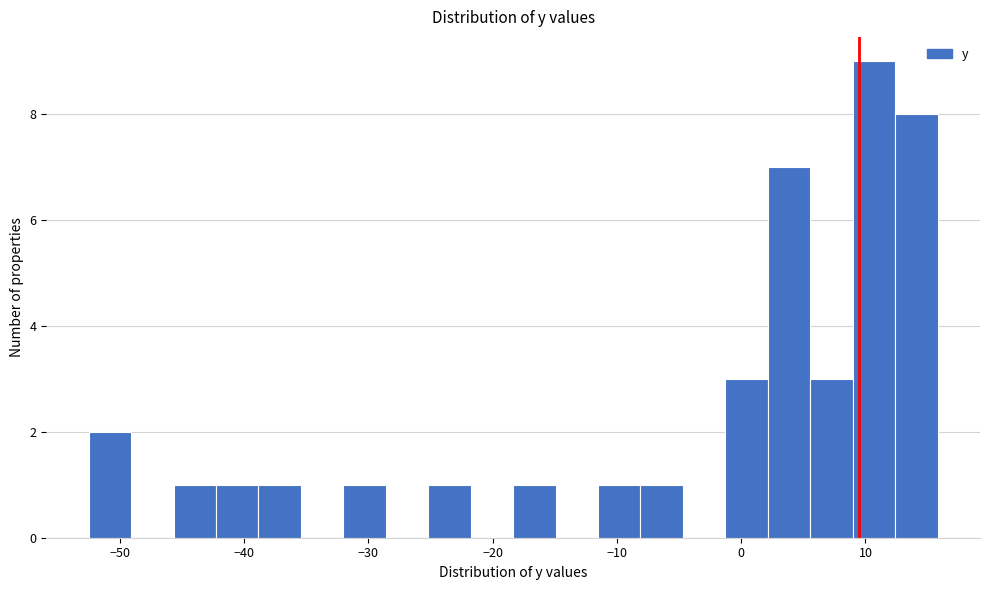

Read against the x-axis, roughly where is the centre of the tallest bar?

11